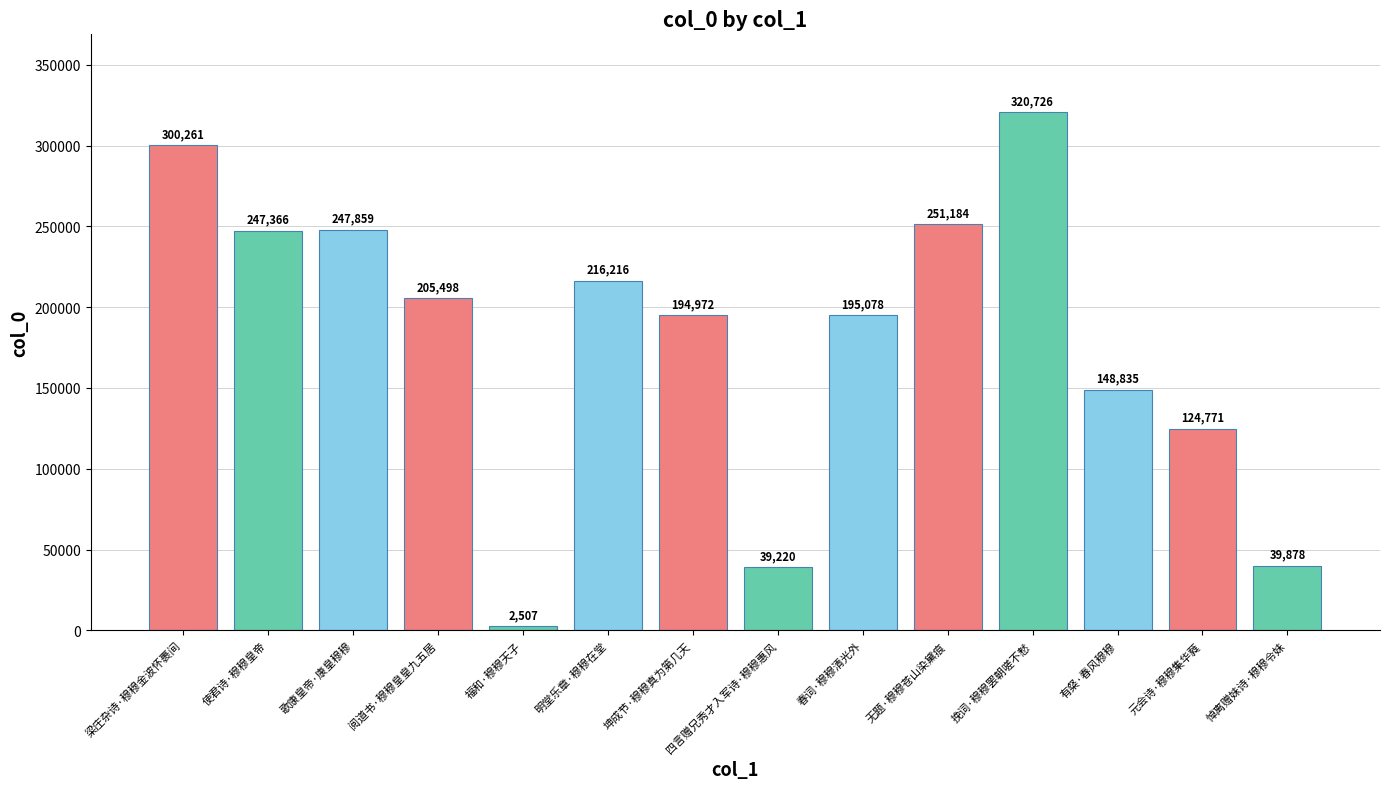

What is the sum of the values at 福和·穆穆天子 and 坤成节·穆穆真为第几天?

197479